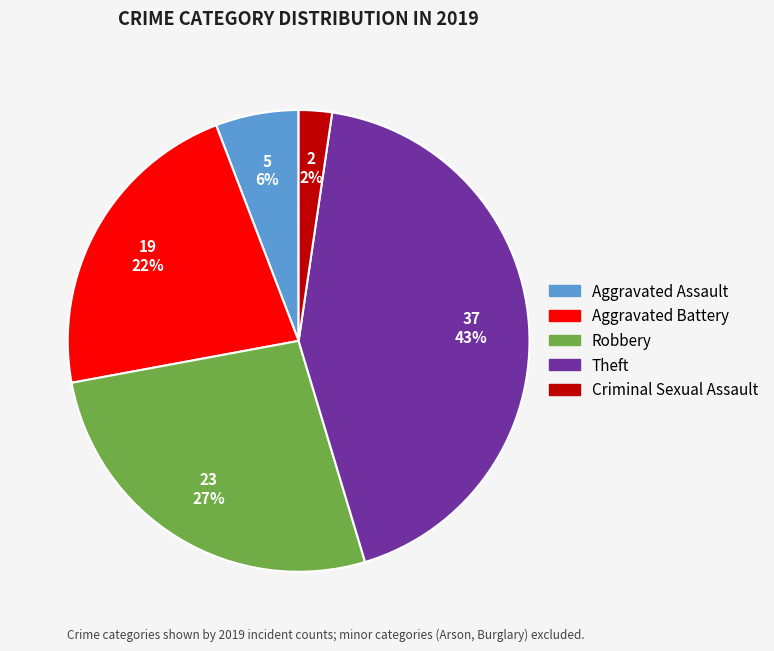

Is there a majority slice in this chart?

No